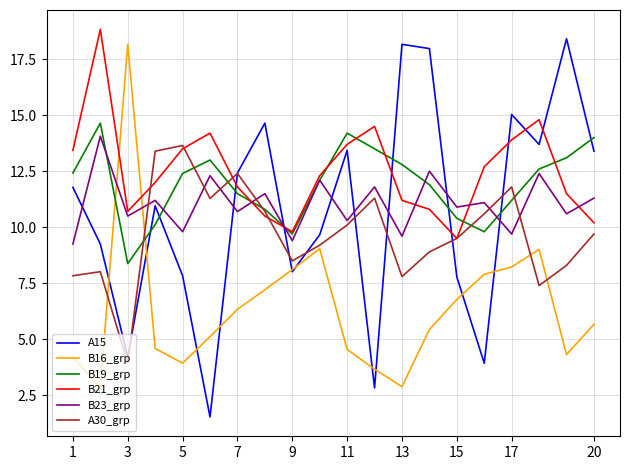

Which series ends up on top after the final intersection of B16_grp and B19_grp?

B19_grp